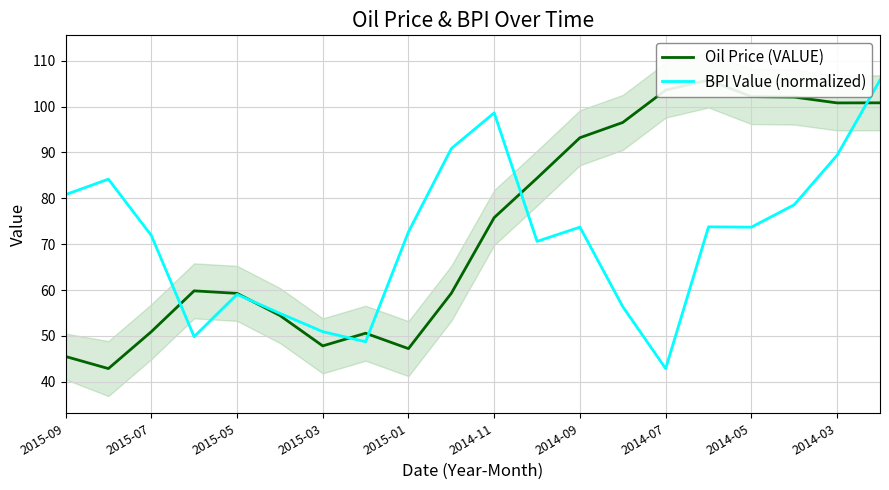

What is the highest value of the BPI Value (normalized) series?

105.8